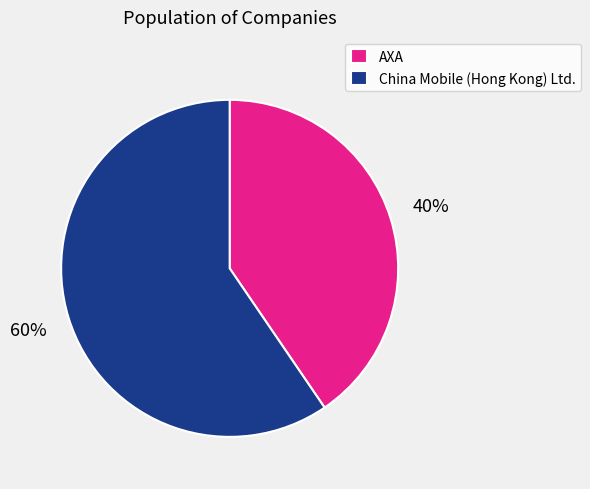

True or false: AXA accounts for 40% of the total.

True